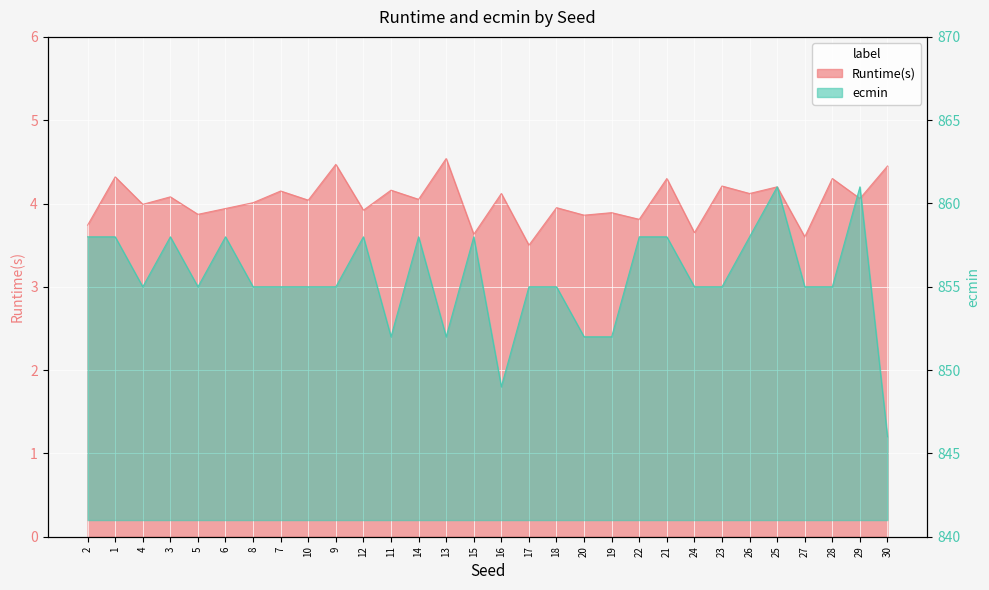

What is the difference between the maximum and minimum values in the Runtime(s) series?

1.0